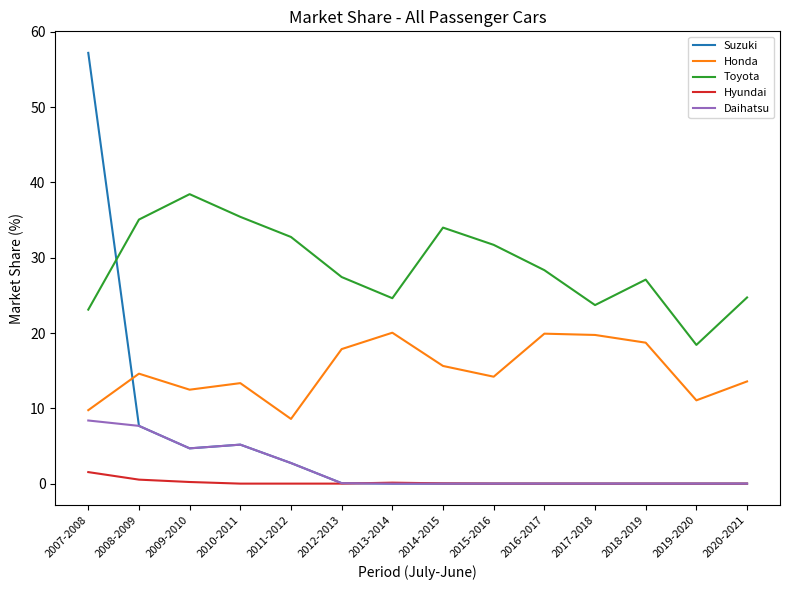

The value of Daihatsu at 2011-2012 is 2.7. True or false?

True